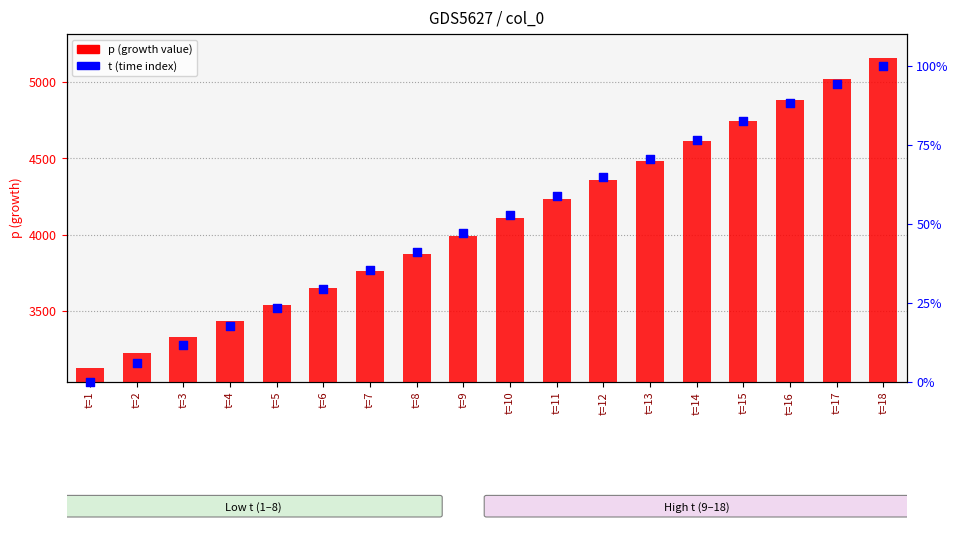

At which category is the sum across all series the highest?

t=18